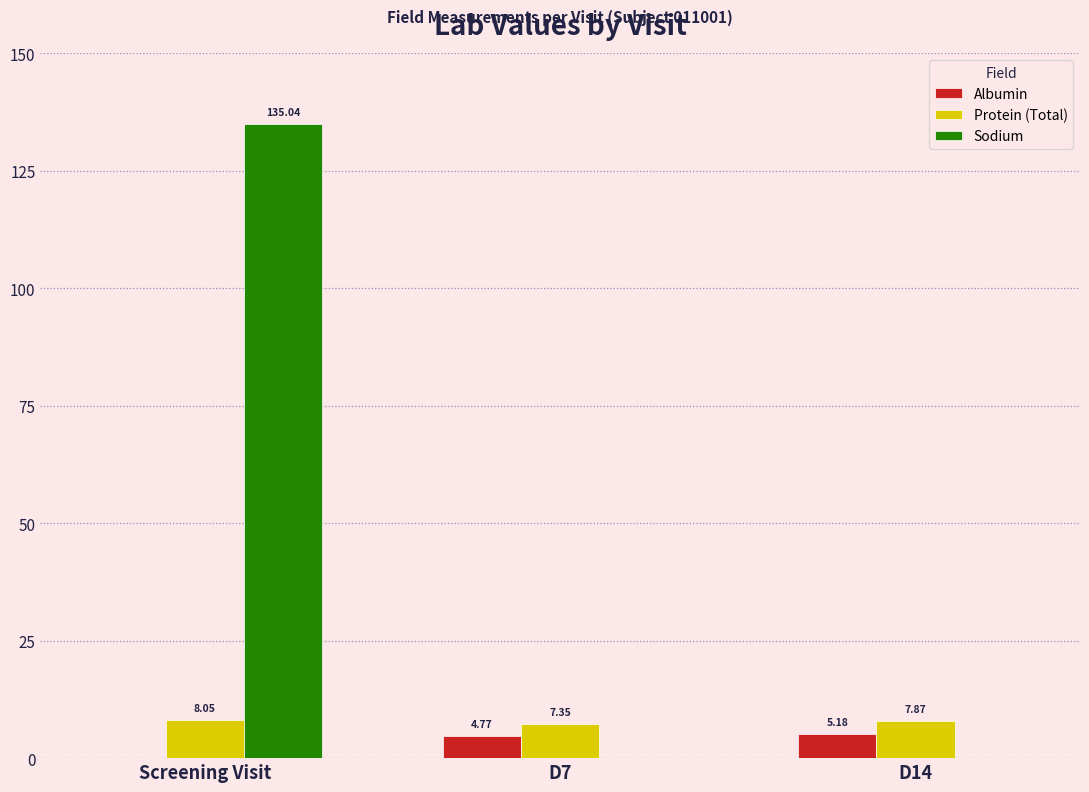

At which category is the sum across all series the highest?

Screening Visit